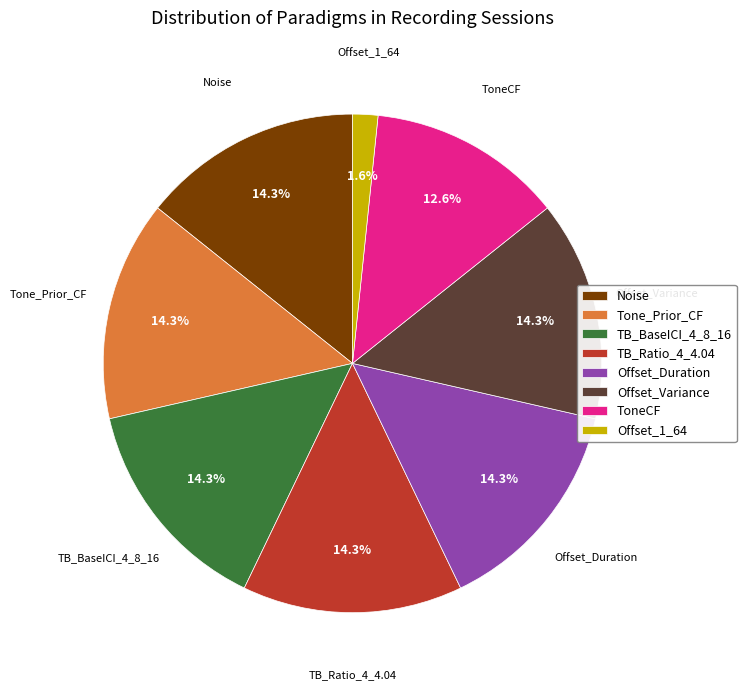

How many slices are in this pie chart?

8